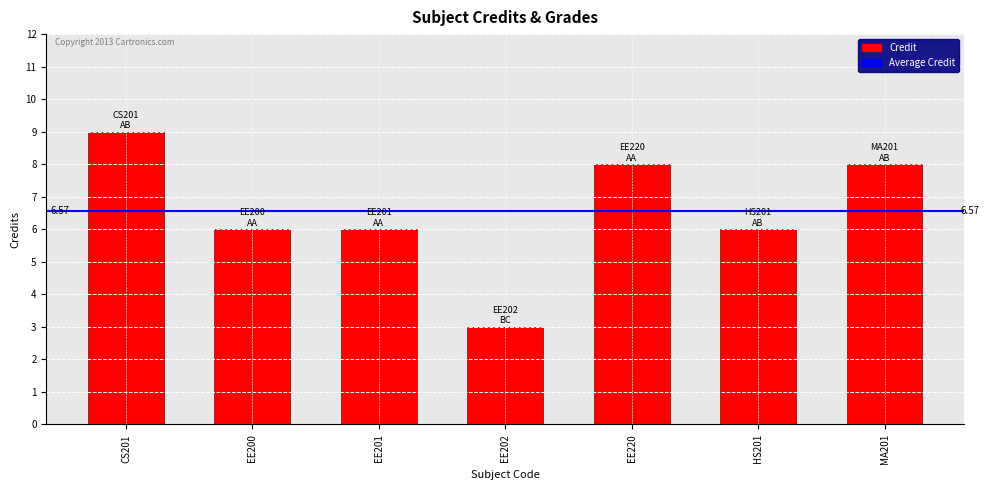

What is the sum of all values?

46